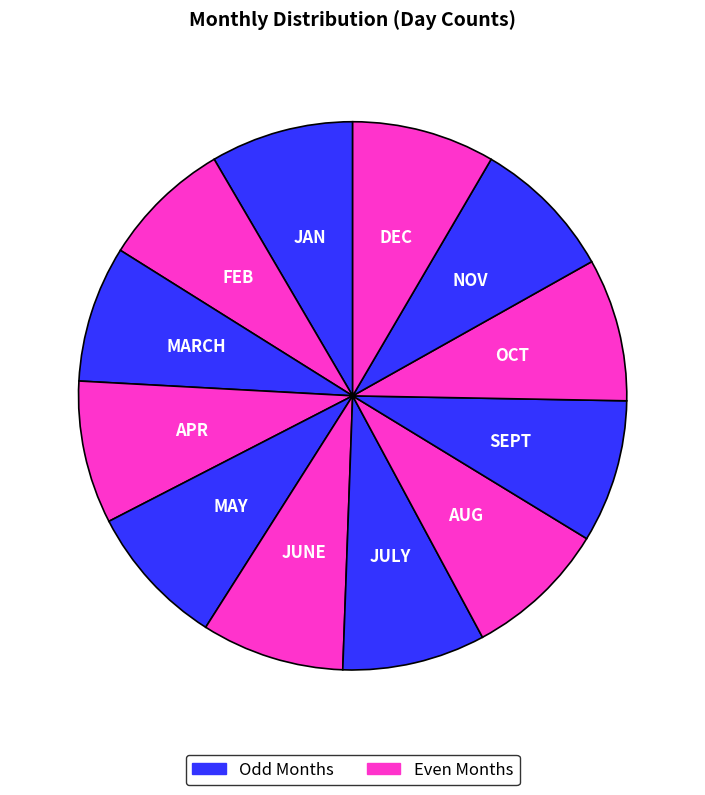

Count the number of slices in the pie.

12